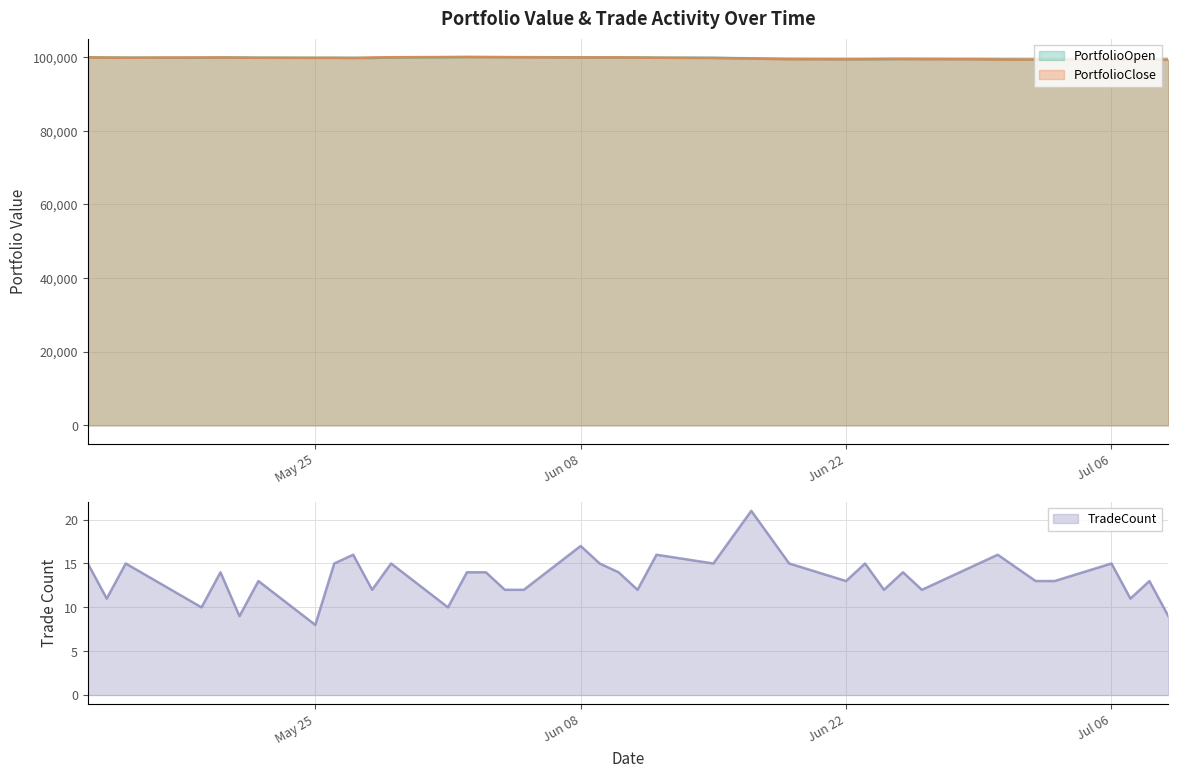

The PortfolioOpen series shows 99882 at 2015-06-12. True or false?

True